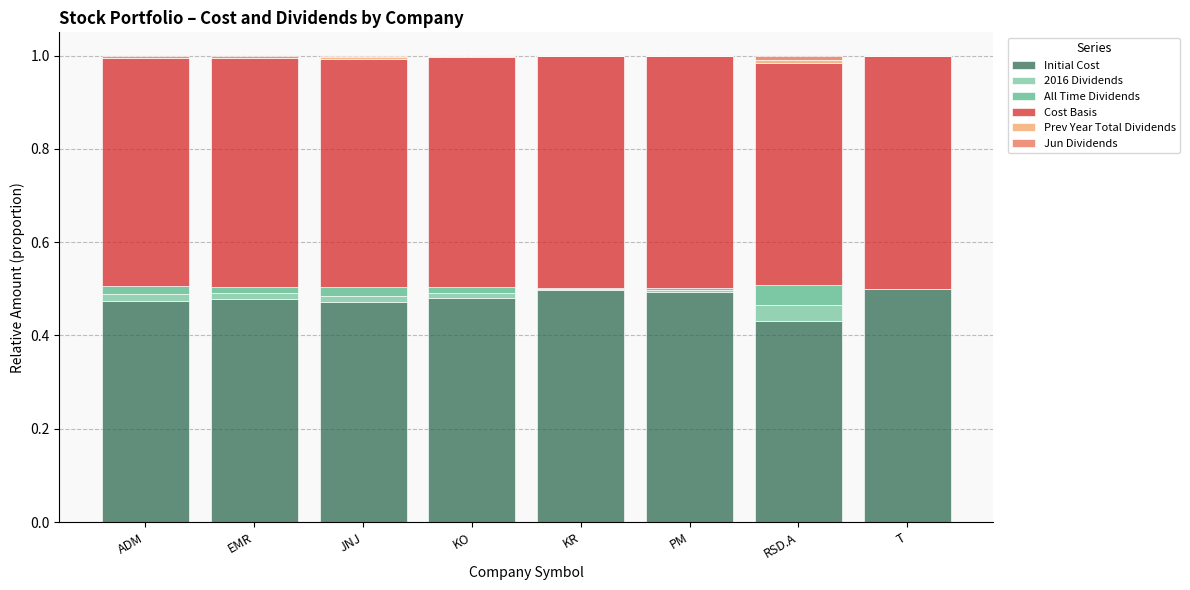

At which category is the sum across all series the highest?

ADM